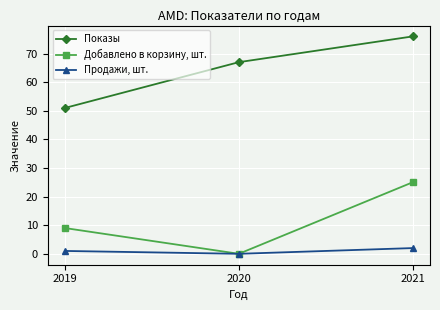

What is the average value of the Продажи, шт. series?

1